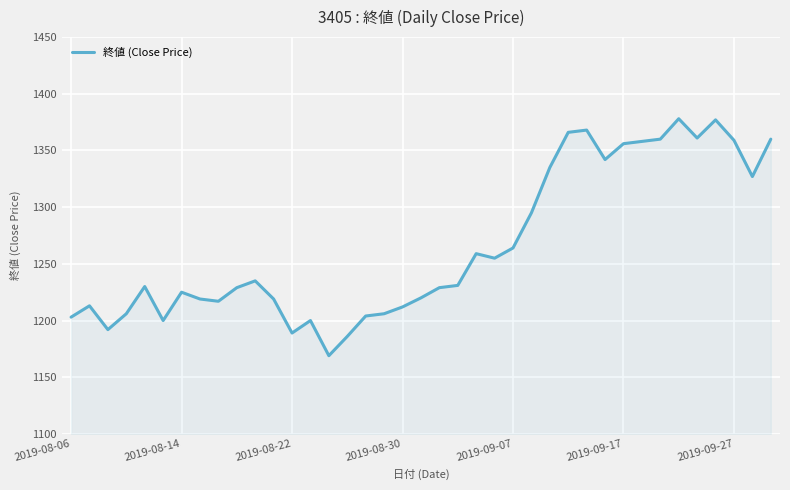

Count the number of categories in the chart.

39